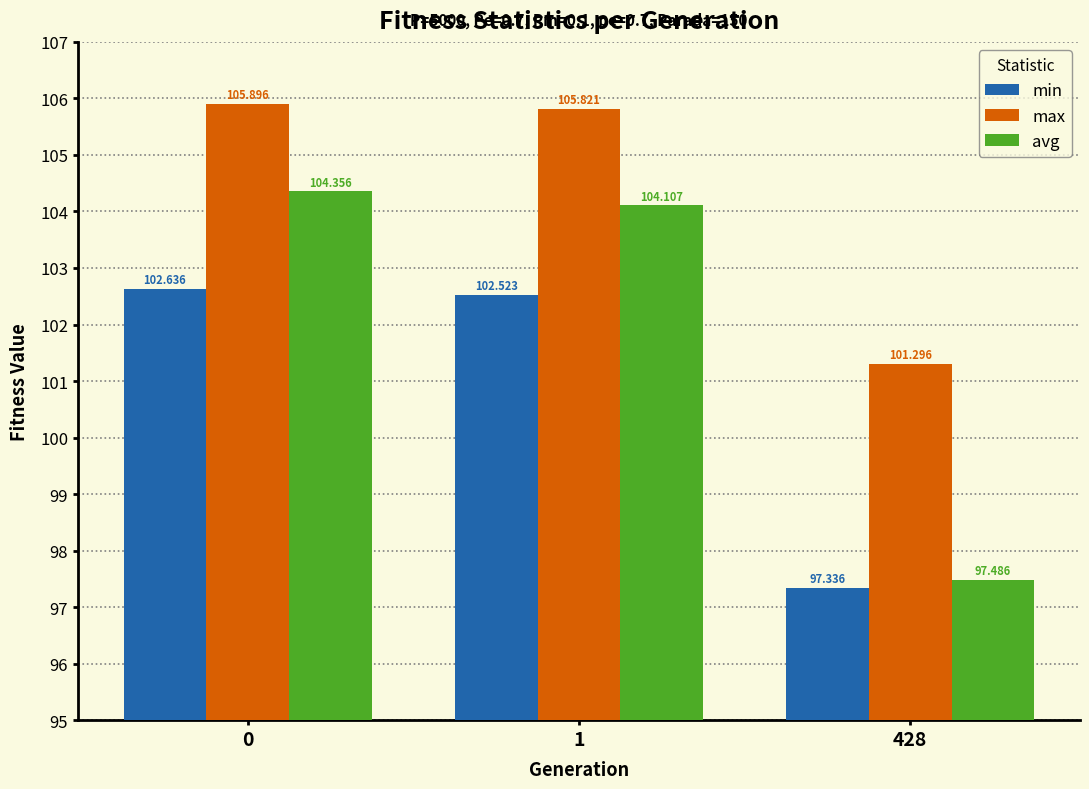

Between 1 and 428, which series saw the biggest shift?

avg